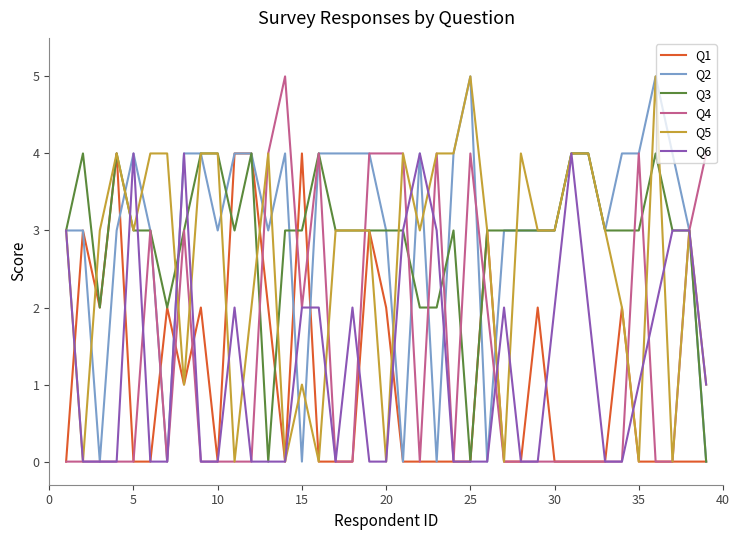

What is the difference between the maximum and minimum values in the Q4 series?

5